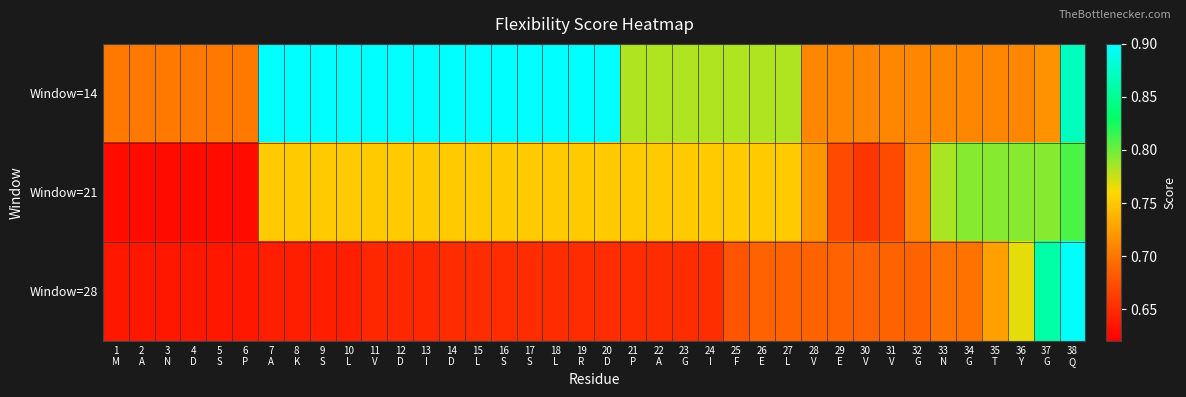

At 12 D, list the series in order from smallest to largest.

Window=28, Window=21, Window=14